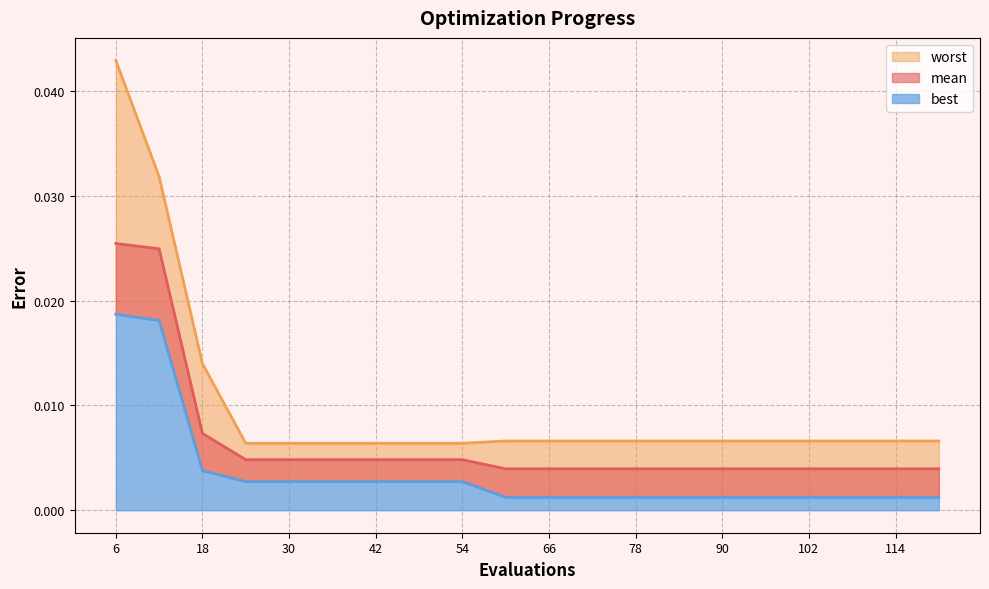

Between 6 and 78, which series saw the biggest shift?

worst